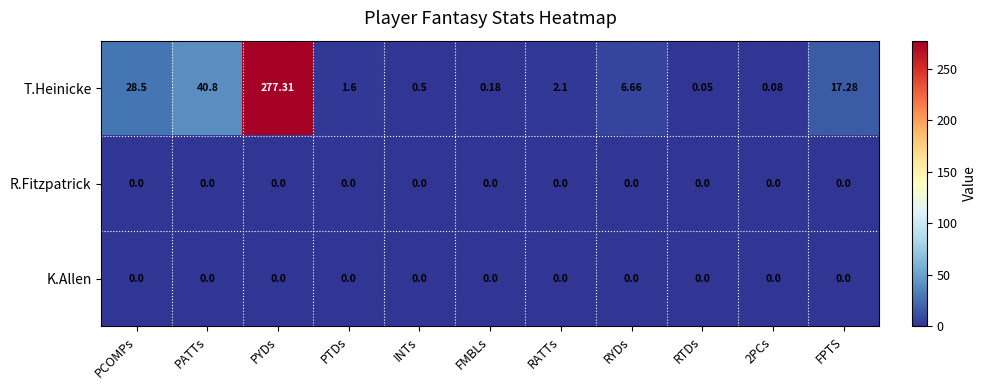

Between PCOMPs and PATTs, which series saw the biggest shift?

T.Heinicke